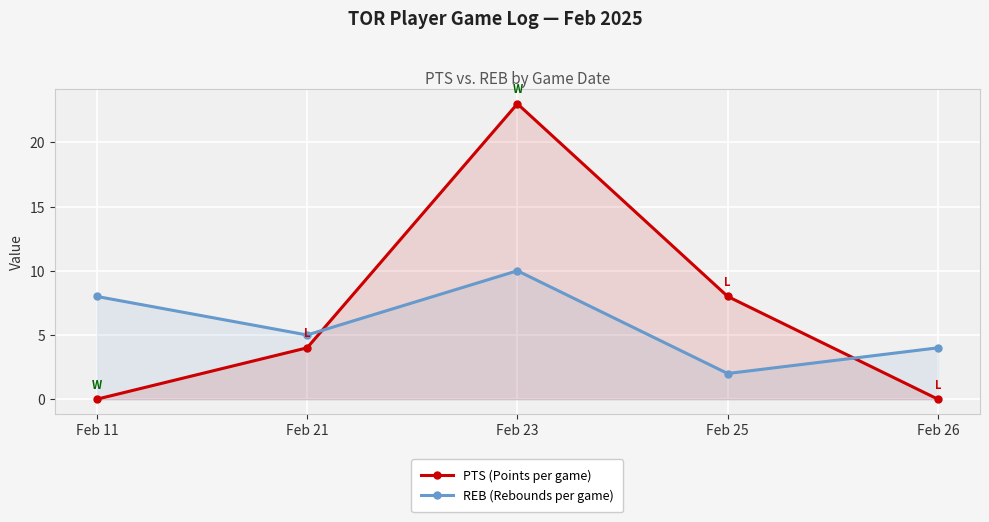

What is the value of the PTS (Points per game) point at the 3rd from the left?

23